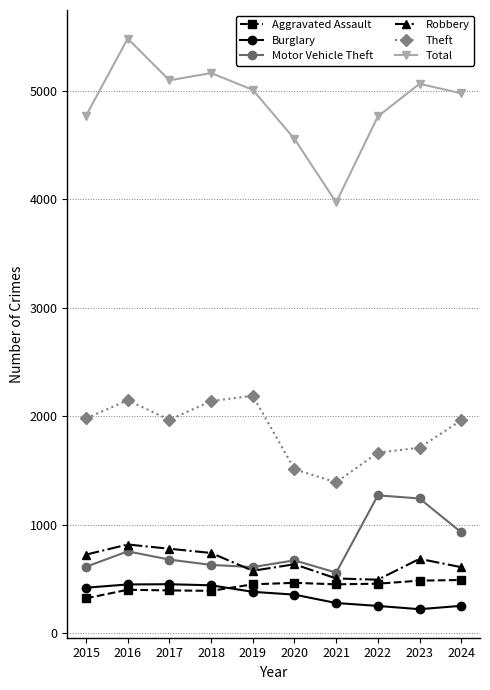

What is the value of the Aggravated Assault point at the 6th from the left?

466